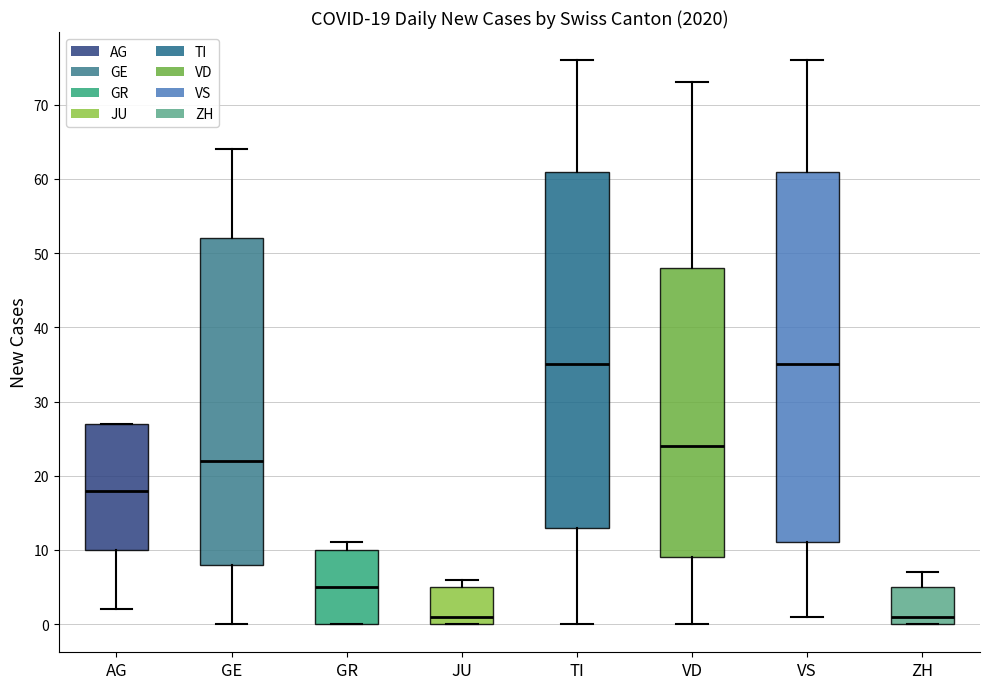

Which box is the tallest, from its lower edge to its upper edge?

VS